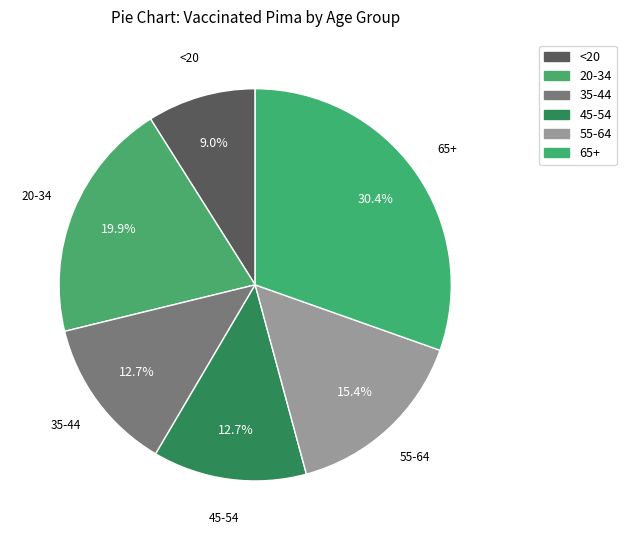

To the nearest percent, what portion does 65+ represent?

30%